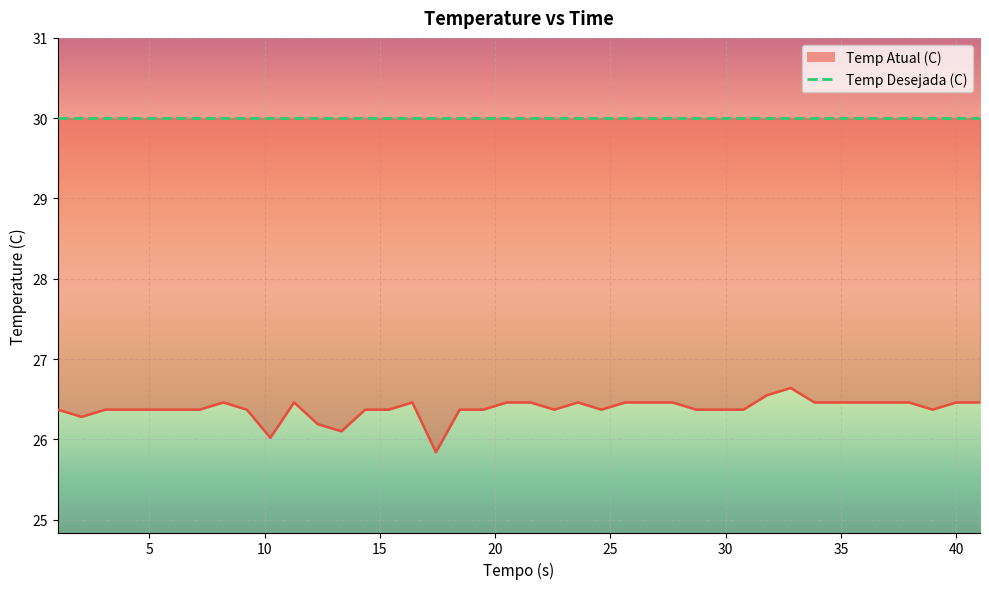

Which label corresponds to the smallest value in the chart?

17.43